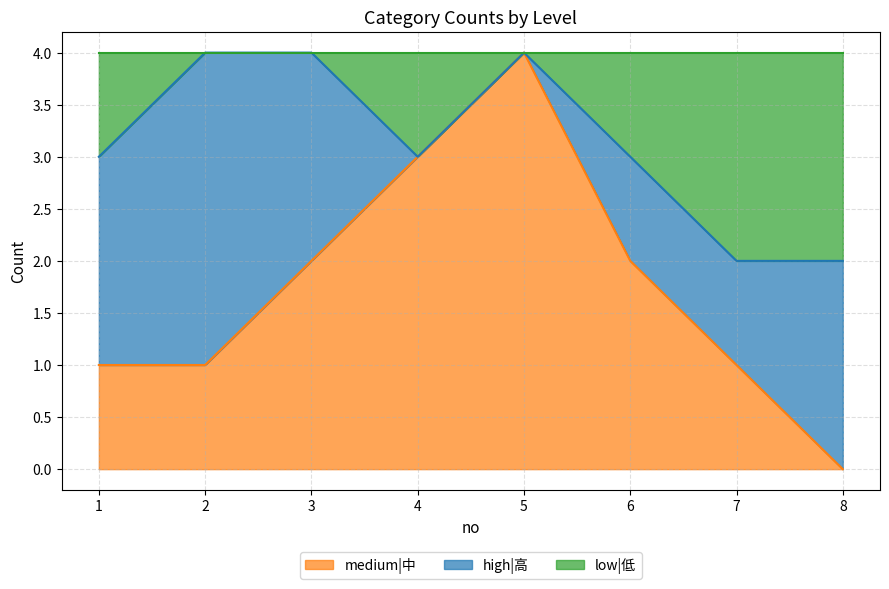

What is the total value across all series at 7?

4